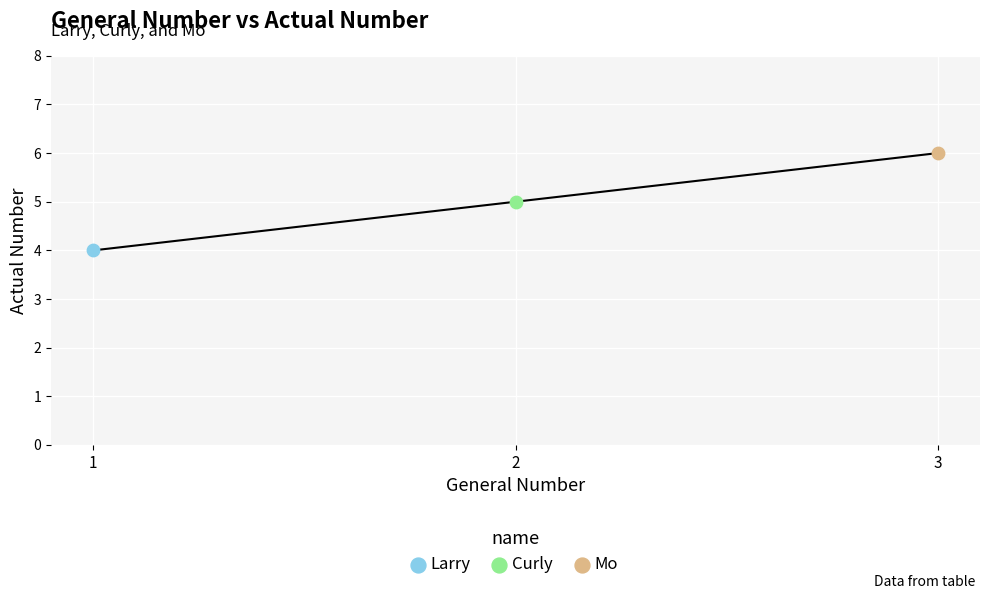

What are all the series names shown in the legend?

Larry, Curly, Mo